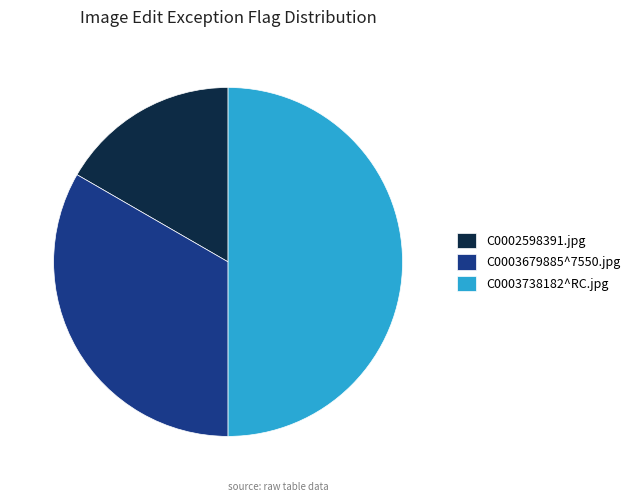

Rank the categories by value from lowest to highest.

C0002598391.jpg, C0003679885^7550.jpg, C0003738182^RC.jpg